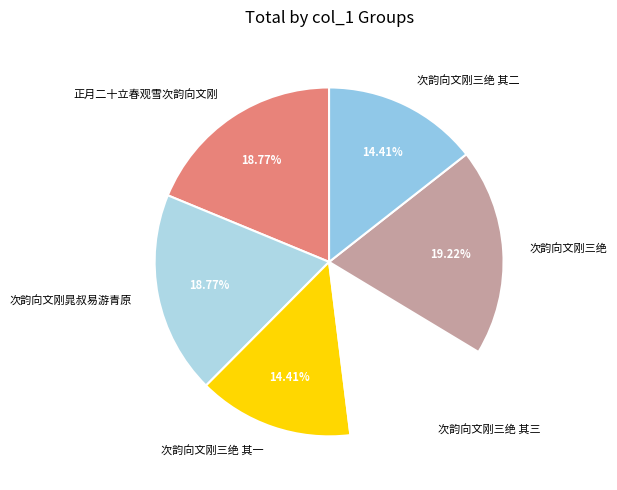

Which has a higher value, 次韵向文刚三绝 其二 or 次韵向文刚晁叔易游青原?

次韵向文刚晁叔易游青原